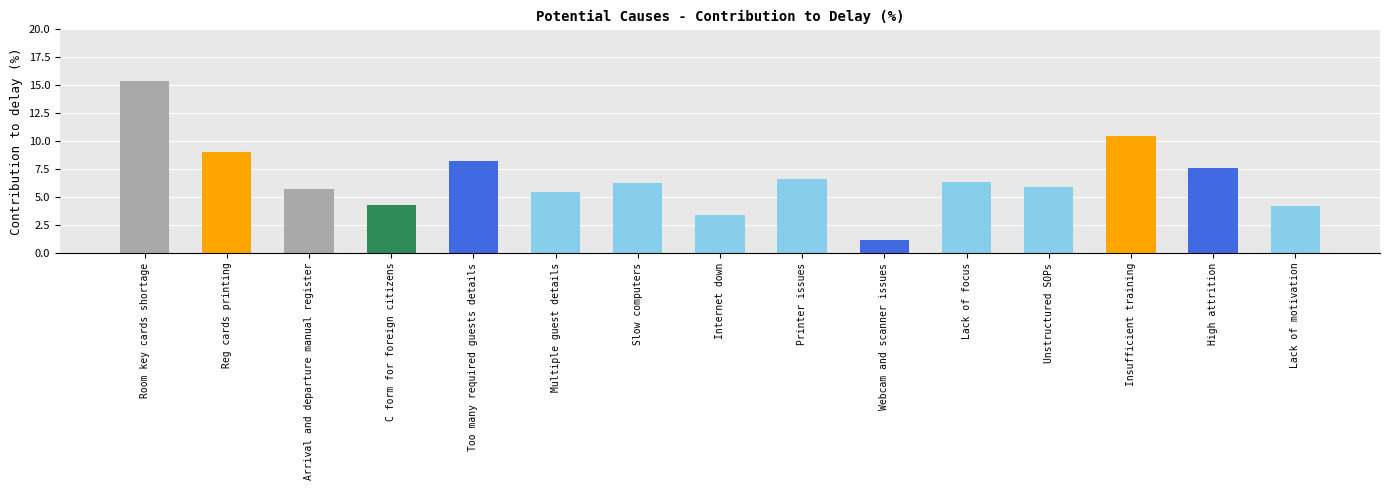

What is the approximate value at Lack of motivation?

4.2